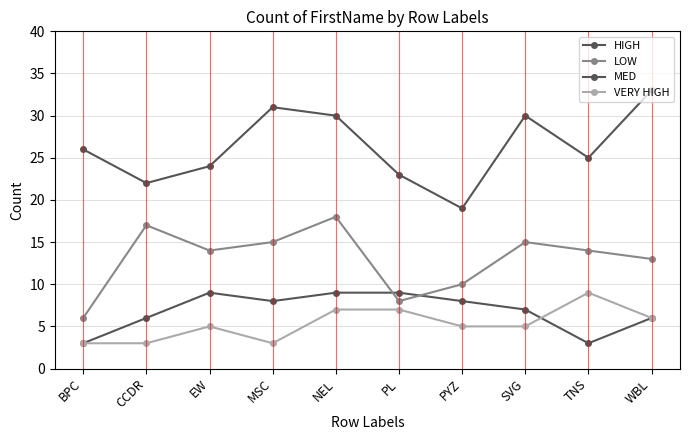

Reading left to right, what are all the values shown in this chart?

HIGH: BPC=3	CCDR=6	EW=9	MSC=8	NEL=9	PL=9	PYZ=8	SVG=7	TNS=3	WBL=6
LOW: BPC=6	CCDR=17	EW=14	MSC=15	NEL=18	PL=8	PYZ=10	SVG=15	TNS=14	WBL=13
MED: BPC=26	CCDR=22	EW=24	MSC=31	NEL=30	PL=23	PYZ=19	SVG=30	TNS=25	WBL=33
VERY HIGH: BPC=3	CCDR=3	EW=5	MSC=3	NEL=7	PL=7	PYZ=5	SVG=5	TNS=9	WBL=6